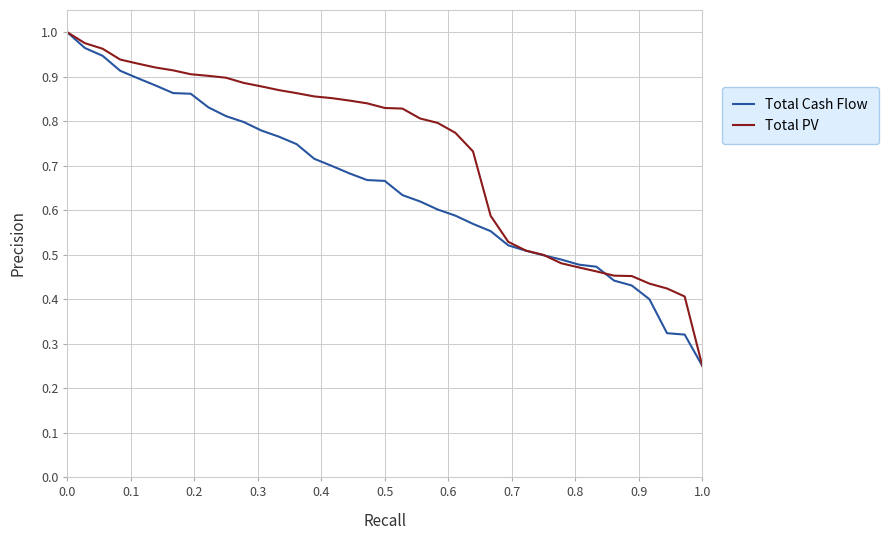

At how many categories does at least one series exceed 0?

37